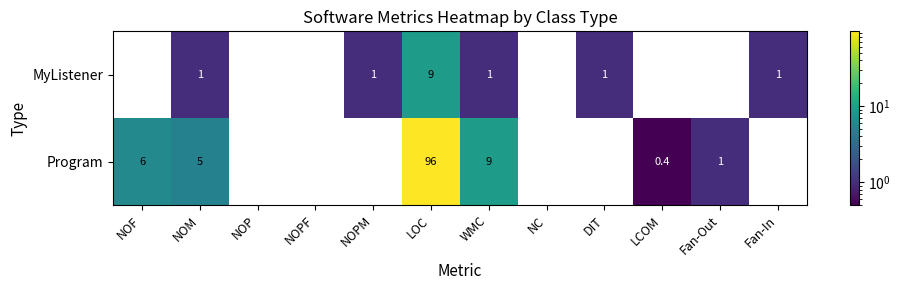

What is the difference between the highest and lowest values at WMC?

8.0